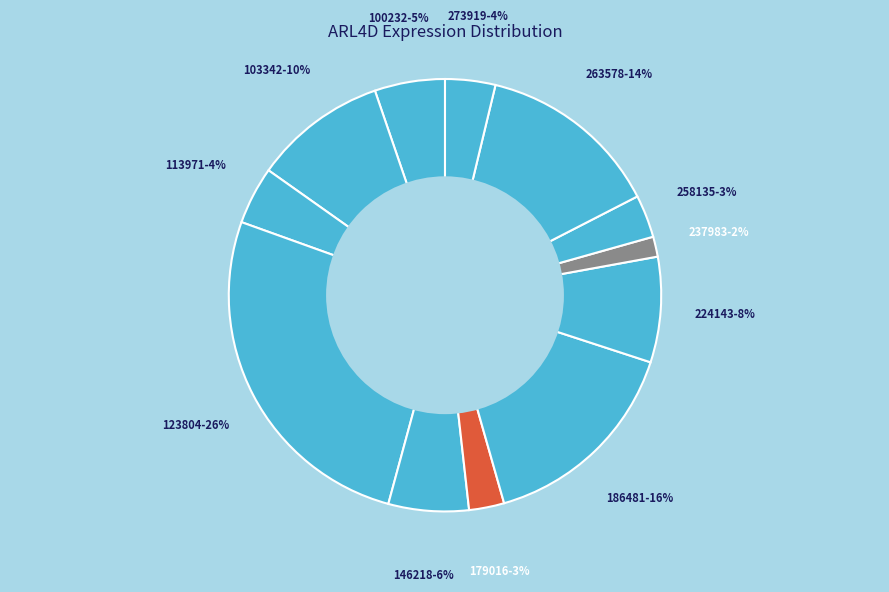

Which has a higher value, 237983 or 179016?

179016